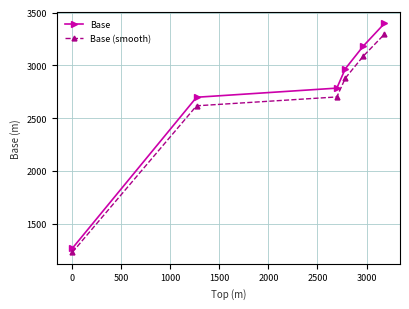

How many categories are shown in the chart?

6